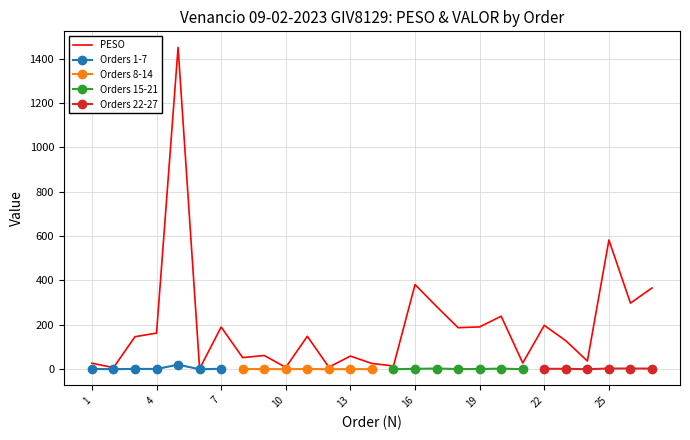

Rank the categories by value from highest to lowest.

5, 25, 16, 27, 26, 17, 20, 22, 19, 7, 18, 4, 11, 3, 23, 9, 13, 8, 24, 21, 1, 14, 15, 12, 10, 2, 6